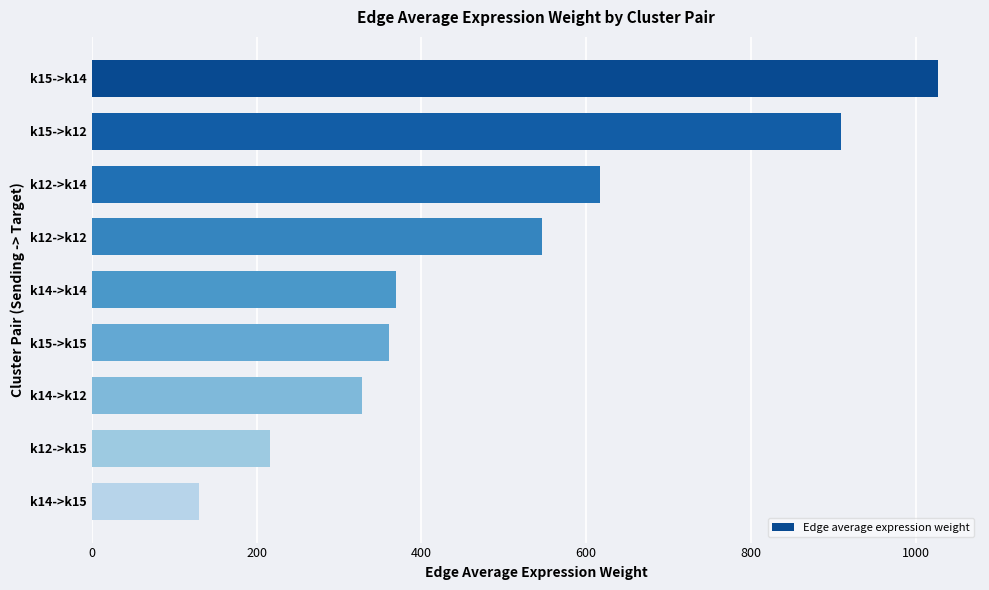

Between k12->k14 and k15->k14, which is larger?

k15->k14